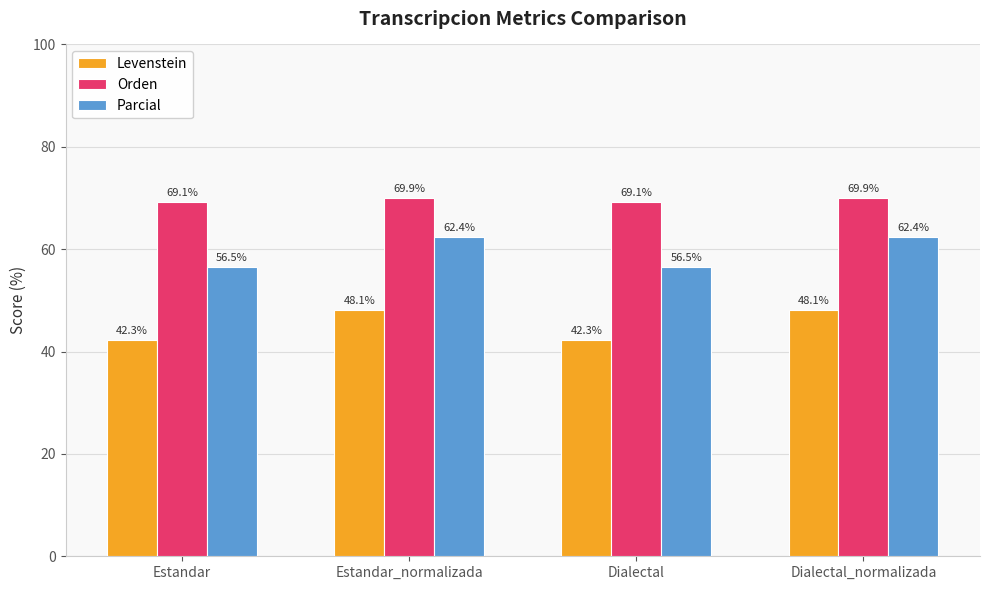

How many distinct data groups are displayed?

3